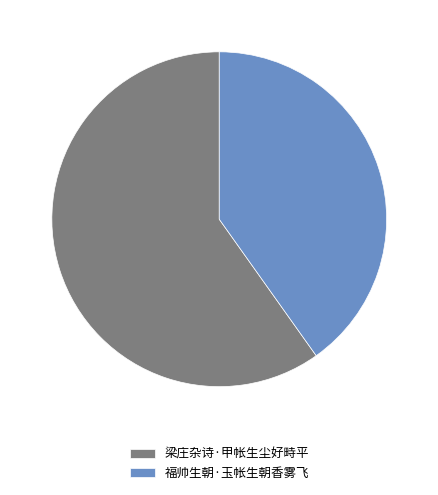

How many segments does this pie chart have?

2